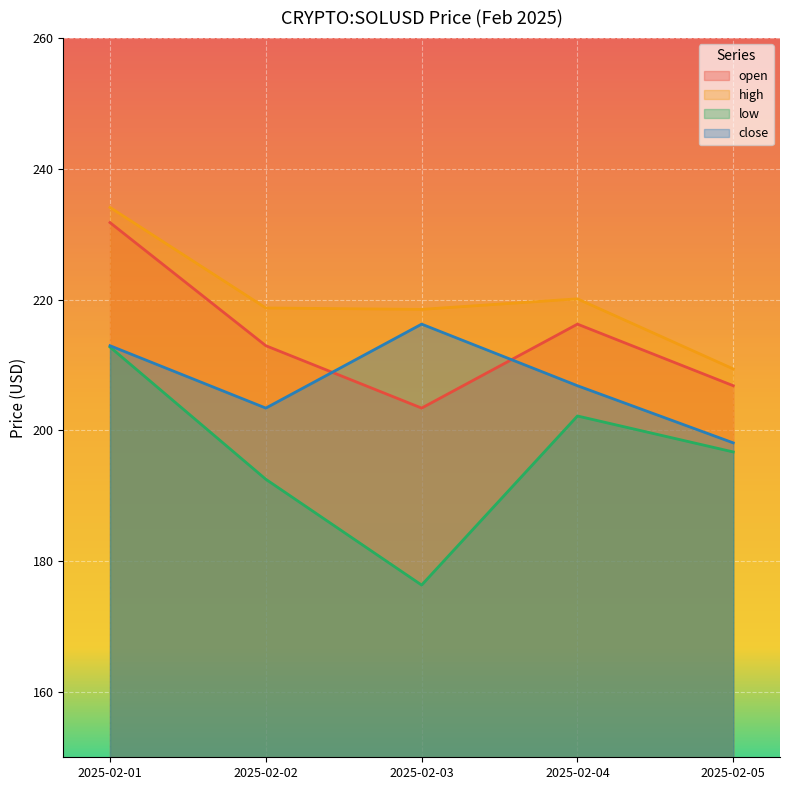

Rank the series by their maximum value, from highest to lowest.

high, open, close, low